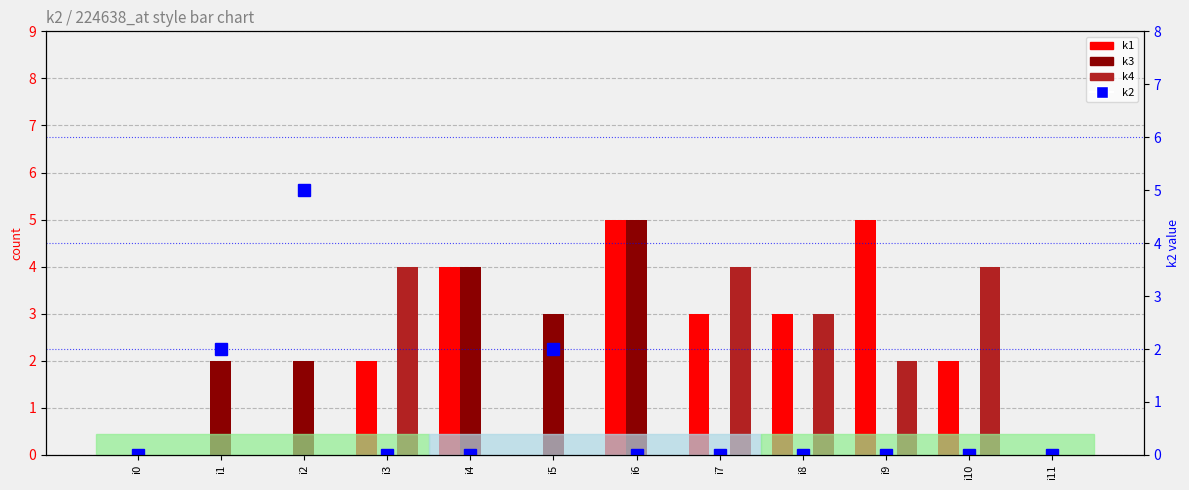

Reading left to right, what are all the values shown in this chart?

k1: i0=0	i1=0	i2=0	i3=2	i4=4	i5=0	i6=5	i7=3	i8=3	i9=5	i10=2	i11=0
k3: i0=0	i1=2	i2=2	i3=0	i4=4	i5=3	i6=5	i7=0	i8=0	i9=0	i10=0	i11=0
k4: i0=0	i1=0	i2=0	i3=4	i4=0	i5=0	i6=0	i7=4	i8=3	i9=2	i10=4	i11=0
k2 (percentile): i0=0	i1=2	i2=5	i3=0	i4=0	i5=2	i6=0	i7=0	i8=0	i9=0	i10=0	i11=0